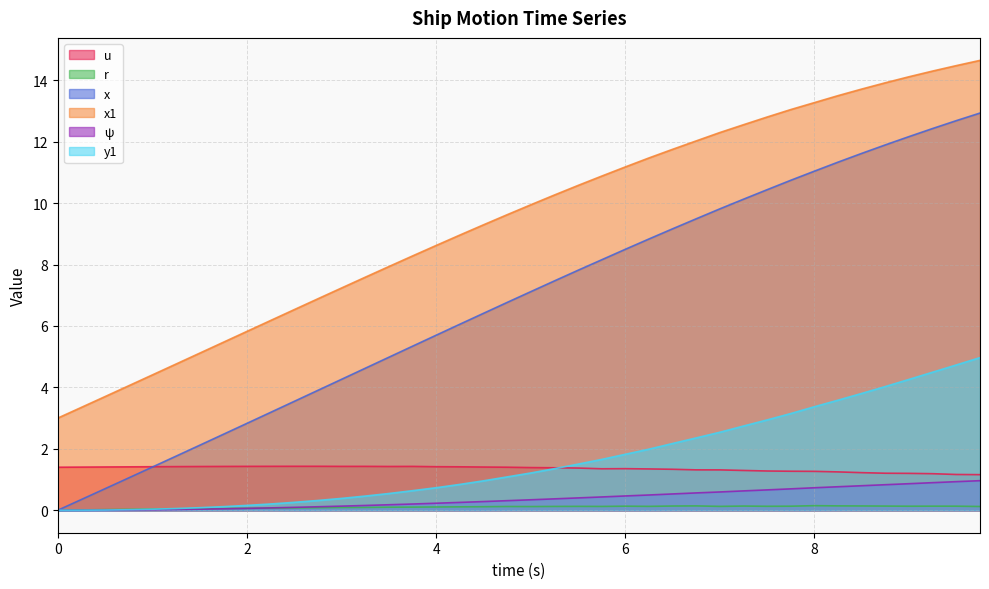

True or false: ψ has a value of 0.6 at 7.0.

True